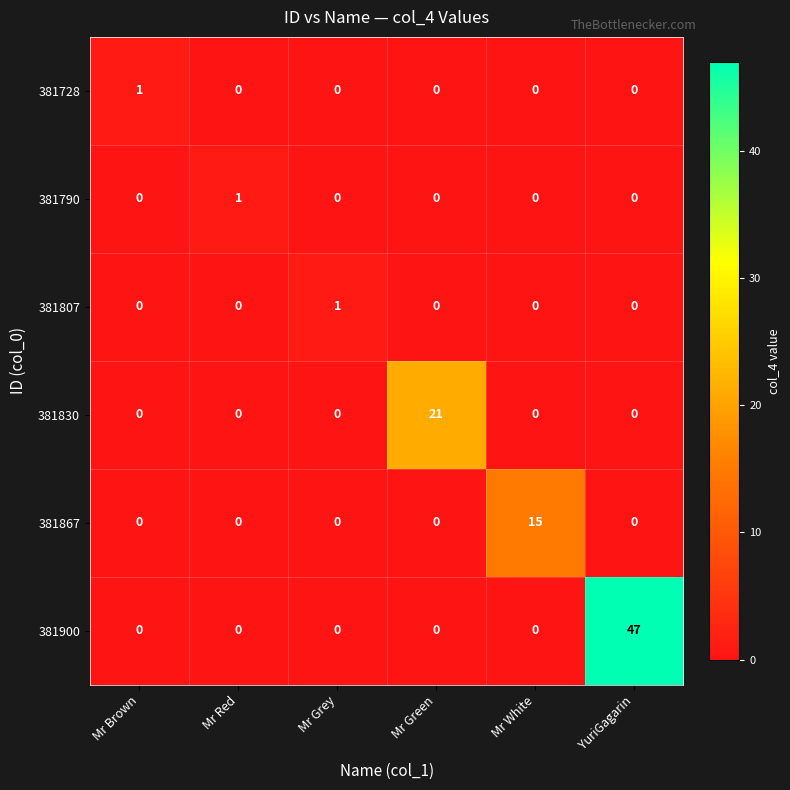

At which category is the sum across all series the highest?

YuriGagarin